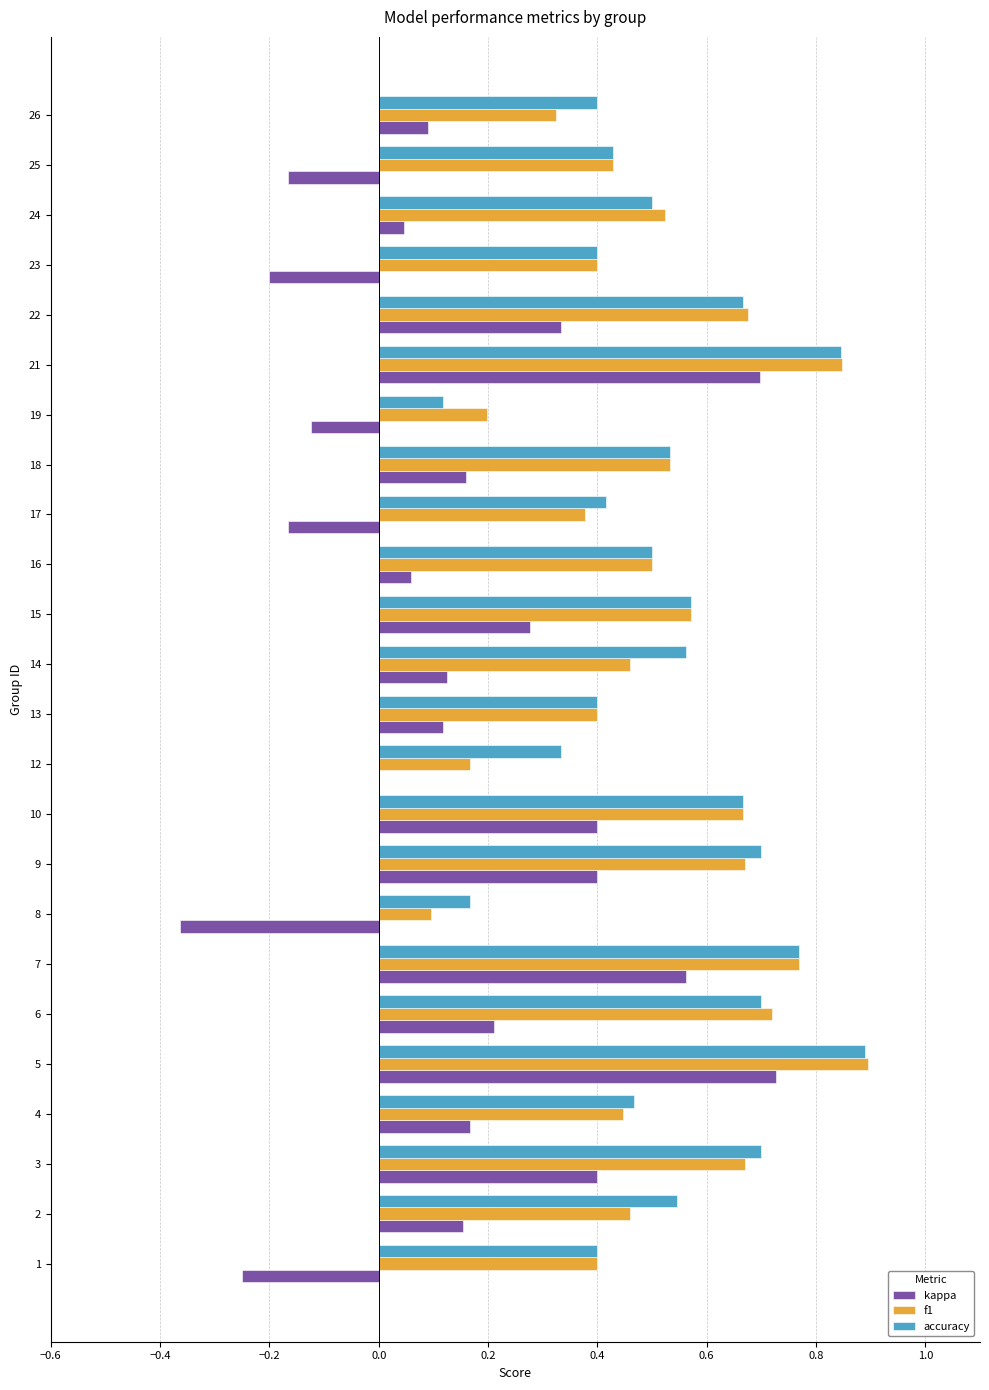

What is the sum of all accuracy values?

12.7